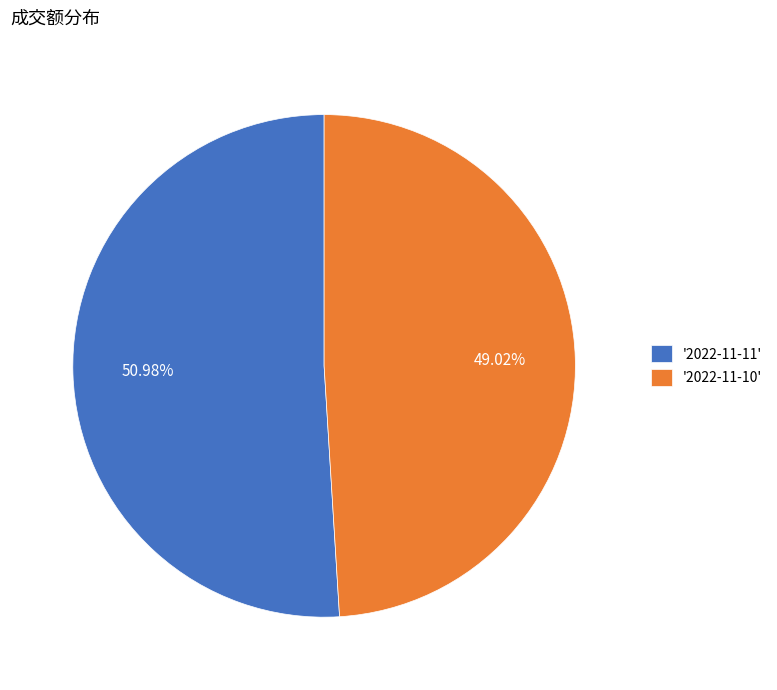

Which category accounts for the majority?

'2022-11-11'